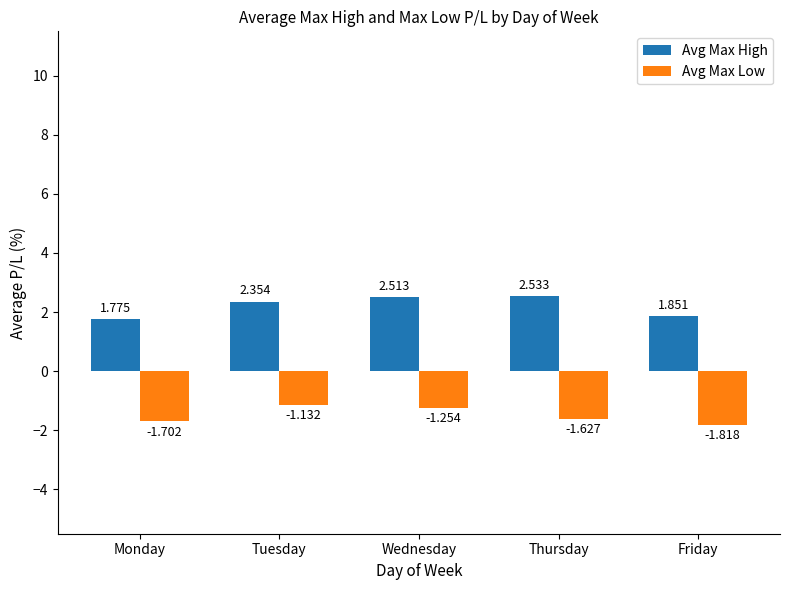

What is the sum of all Avg Max High values?

11.0